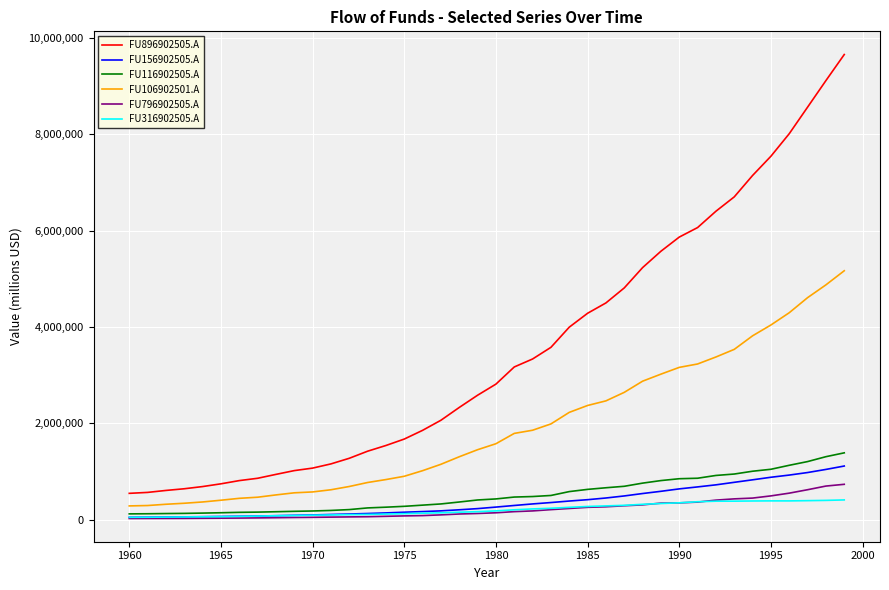

What are all the series names shown in the legend?

FU896902505.A, FU156902505.A, FU116902505.A, FU106902501.A, FU796902505.A, FU316902505.A